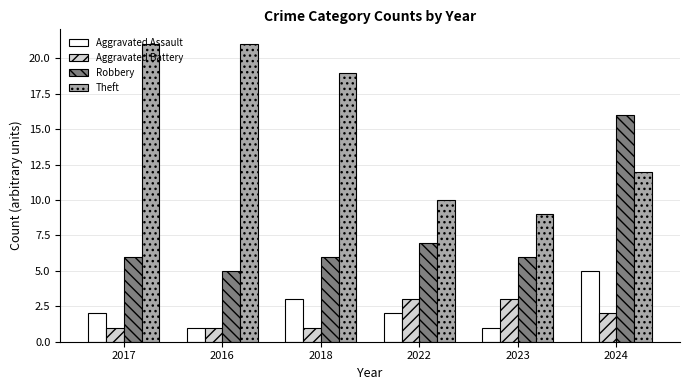

How many data points in Aggravated Battery are less than 2?

3